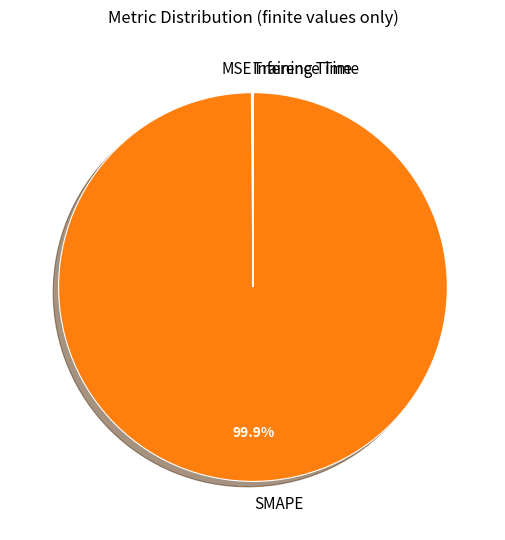

Is there any slice that represents more than half of the pie?

Yes